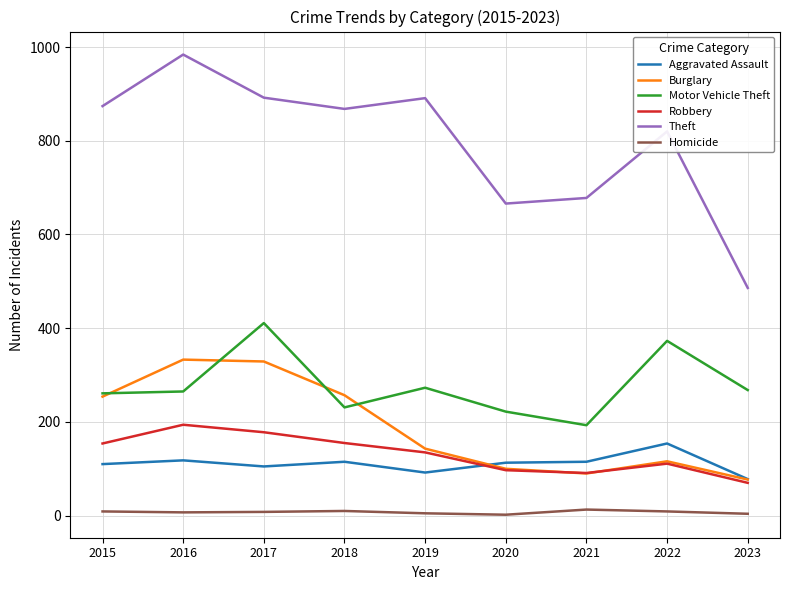

True or false: Burglary and Homicide intersect in this chart.

False